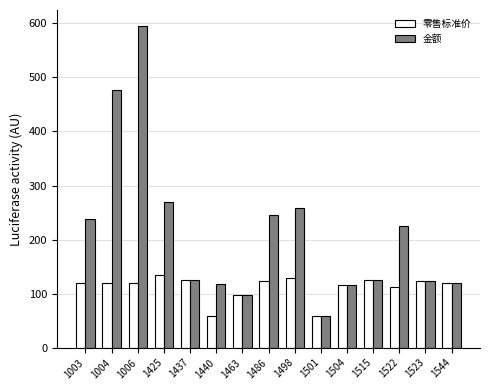

How many categories are shown in the chart?

15